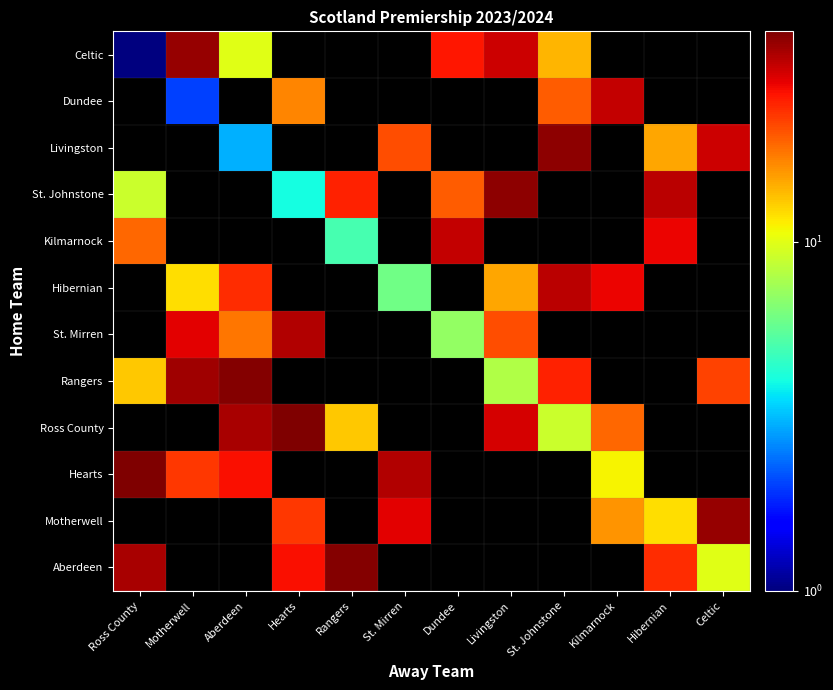

At which label does St. Mirren first exceed 7?

Motherwell